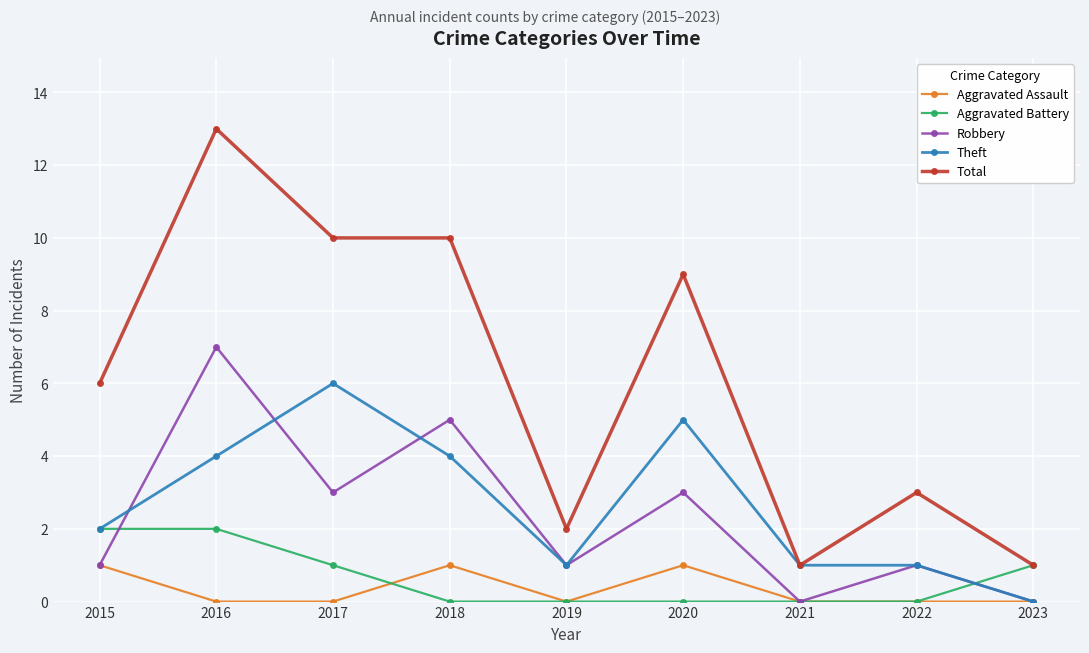

What is the approximate value of Robbery at 2015?

1